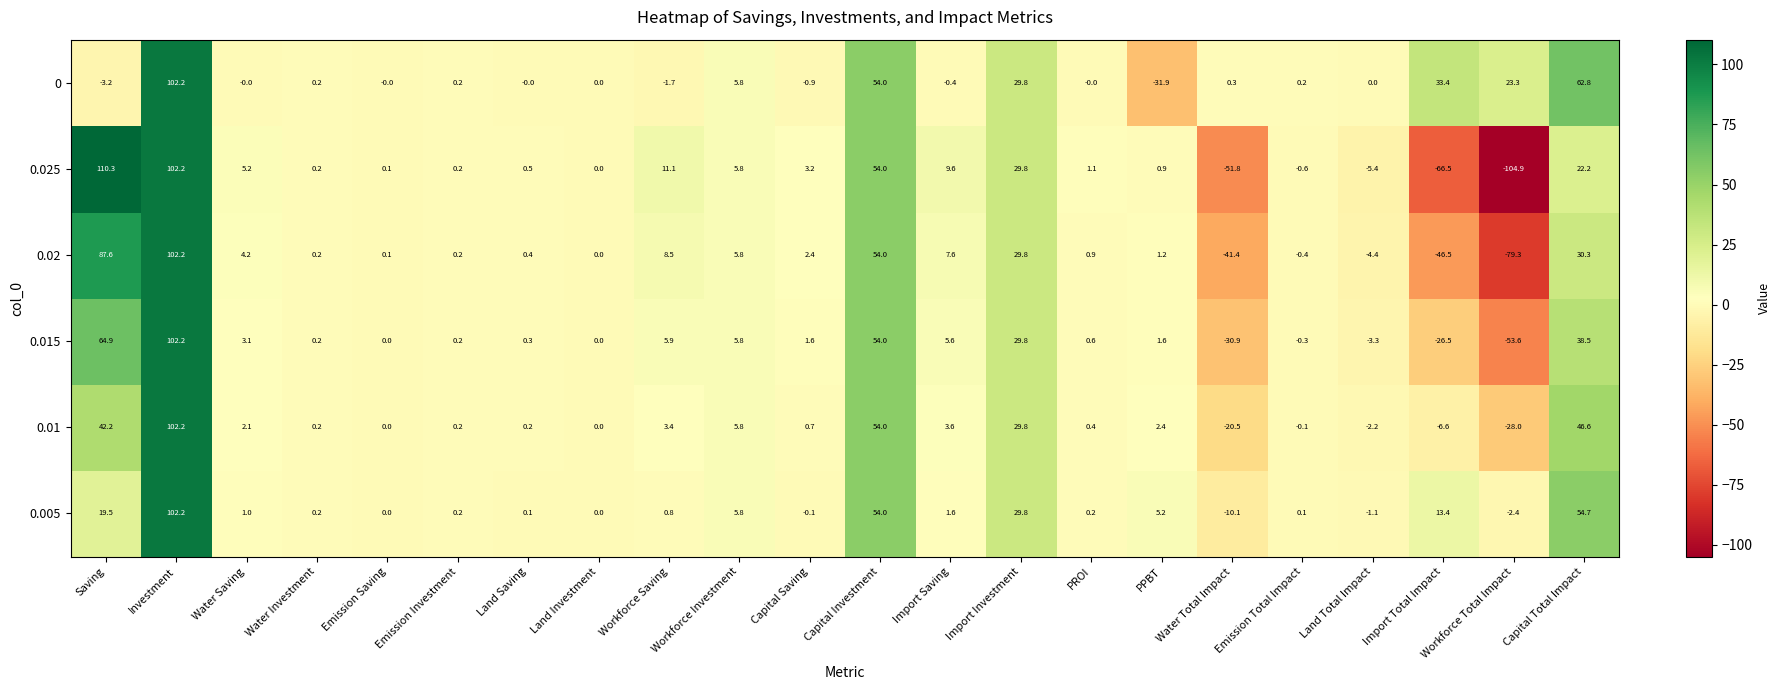

What is the average value of the 0.015 series?

9.1